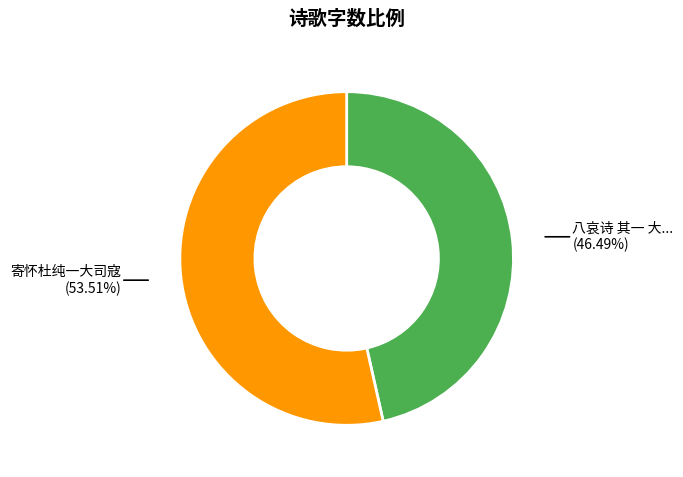

Is there any slice that represents more than half of the pie?

Yes